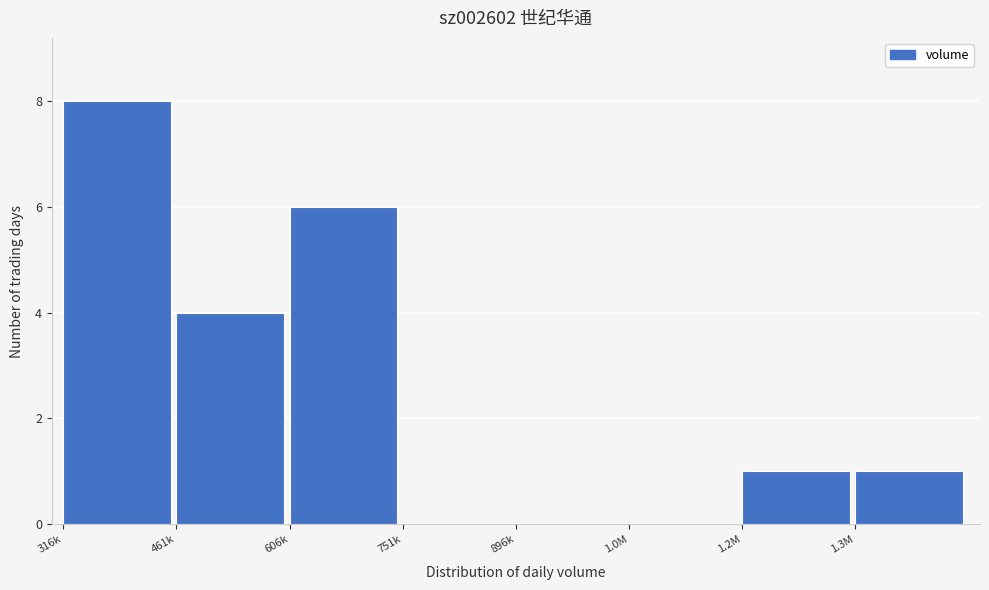

Reading left to right, extract all data points from this chart.

316k=8	461k=4	606k=6	751k=0	896k=0	1.0M=0	1.2M=1	1.3M=1